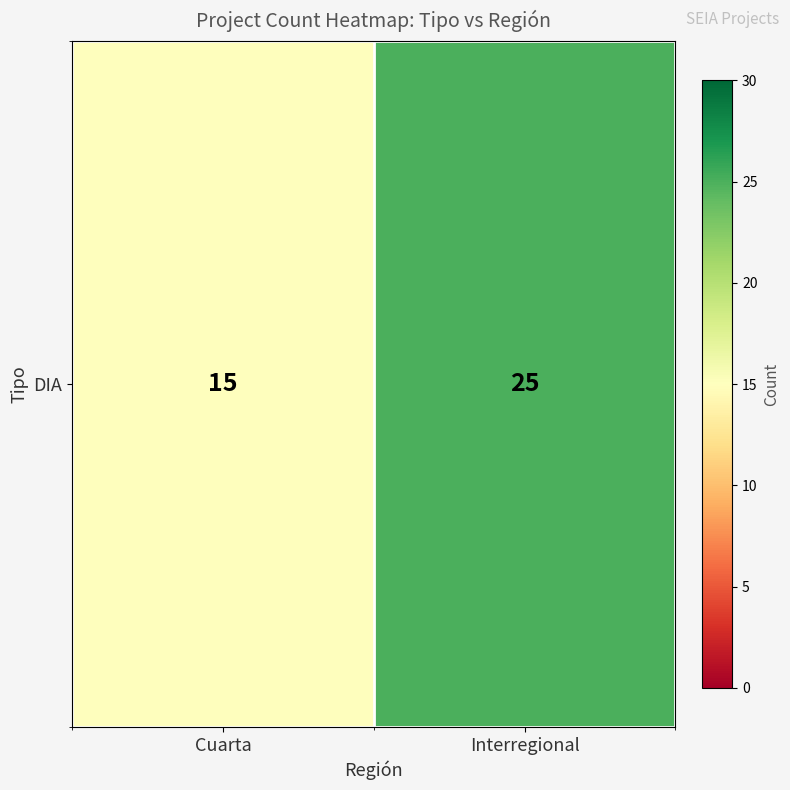

Read the value at Interregional.

25